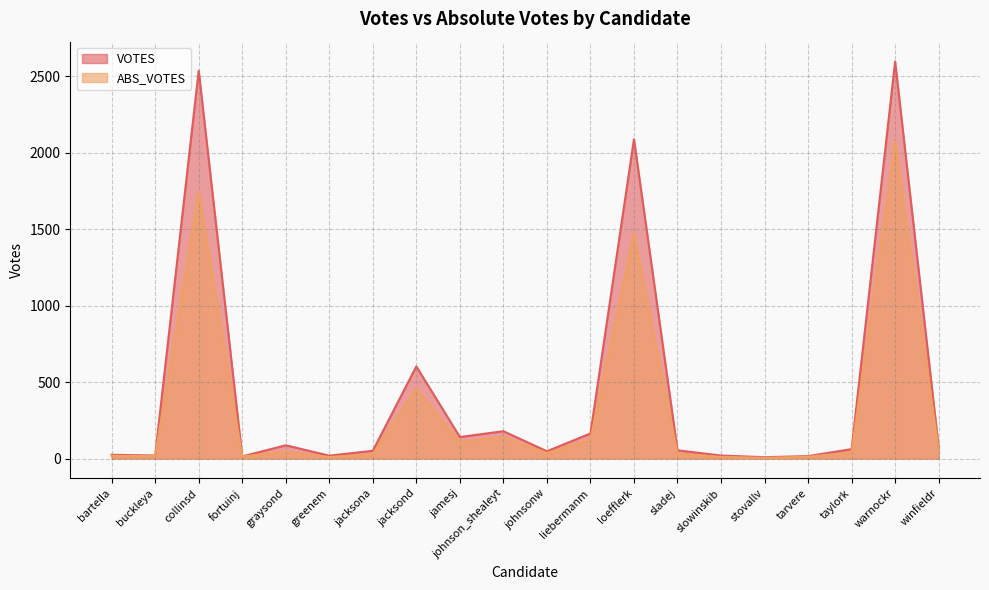

True or false: VOTES and ABS_VOTES intersect in this chart.

False